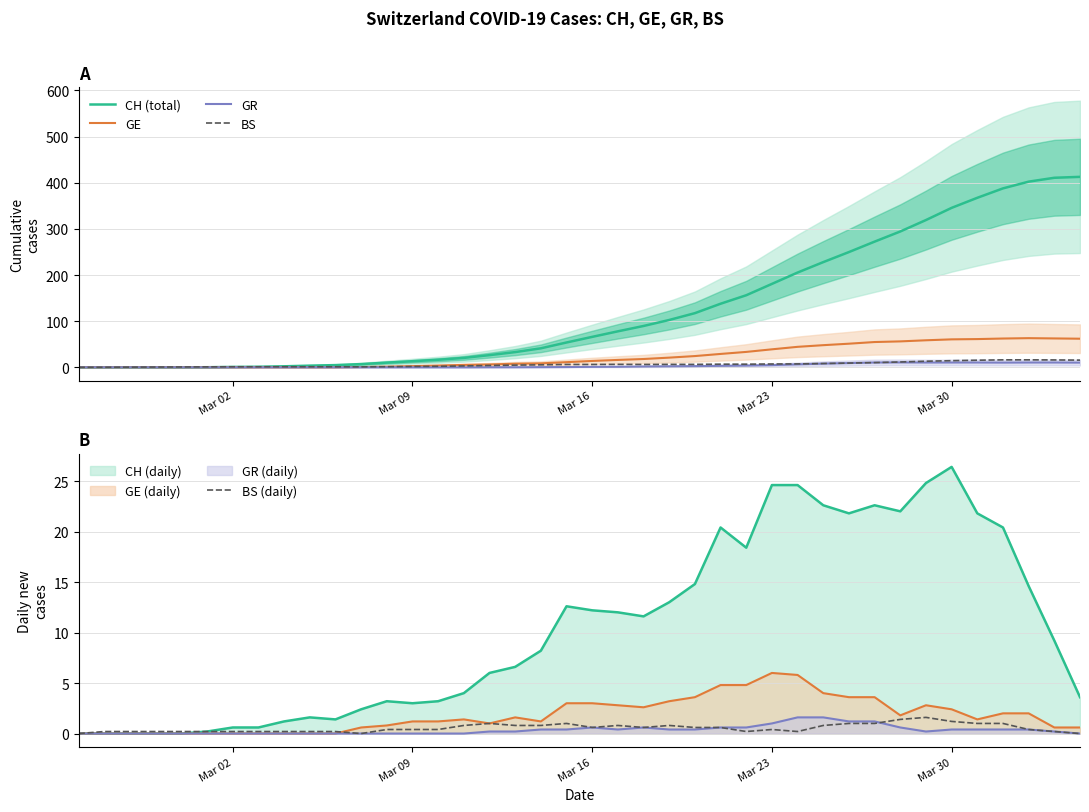

How many values in BS (daily) are above zero?

37